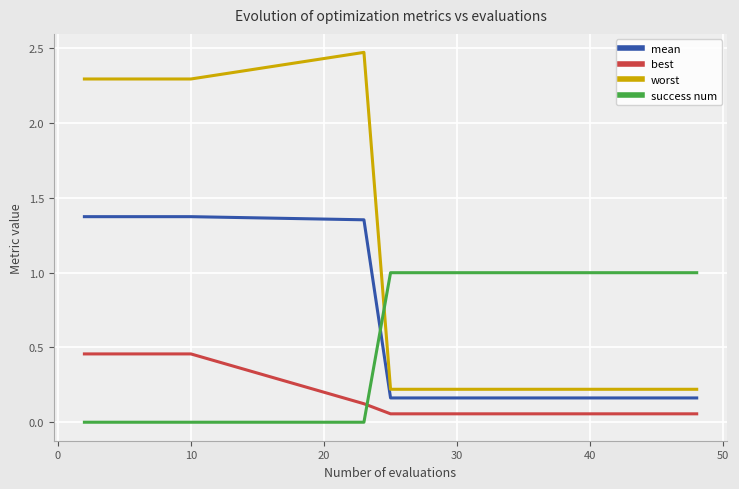

True or false: mean and success num intersect in this chart.

True